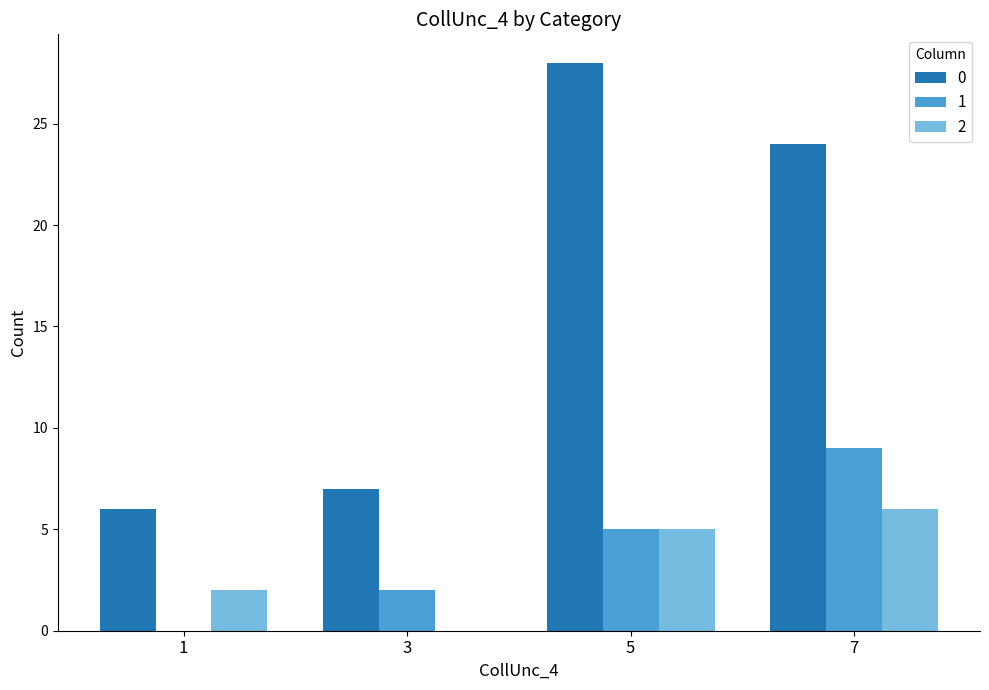

Which category has the highest value in the 1 series?

7